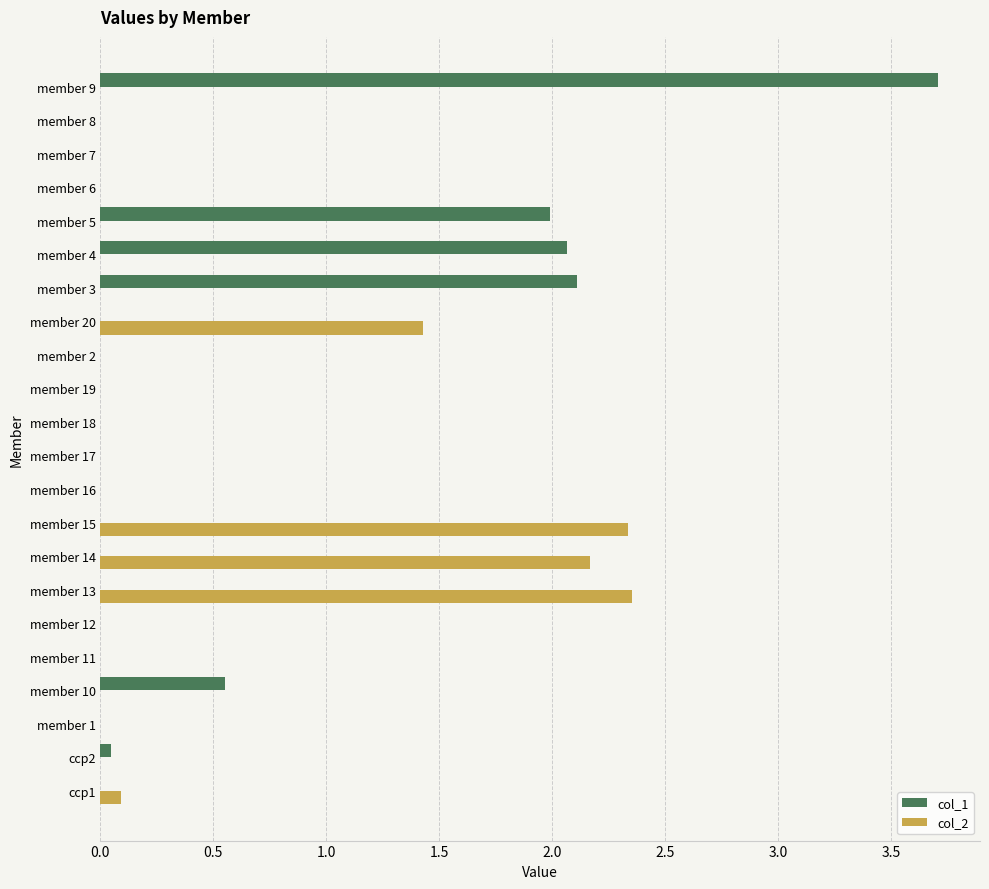

What is the sum of all col_1 values?

10.5